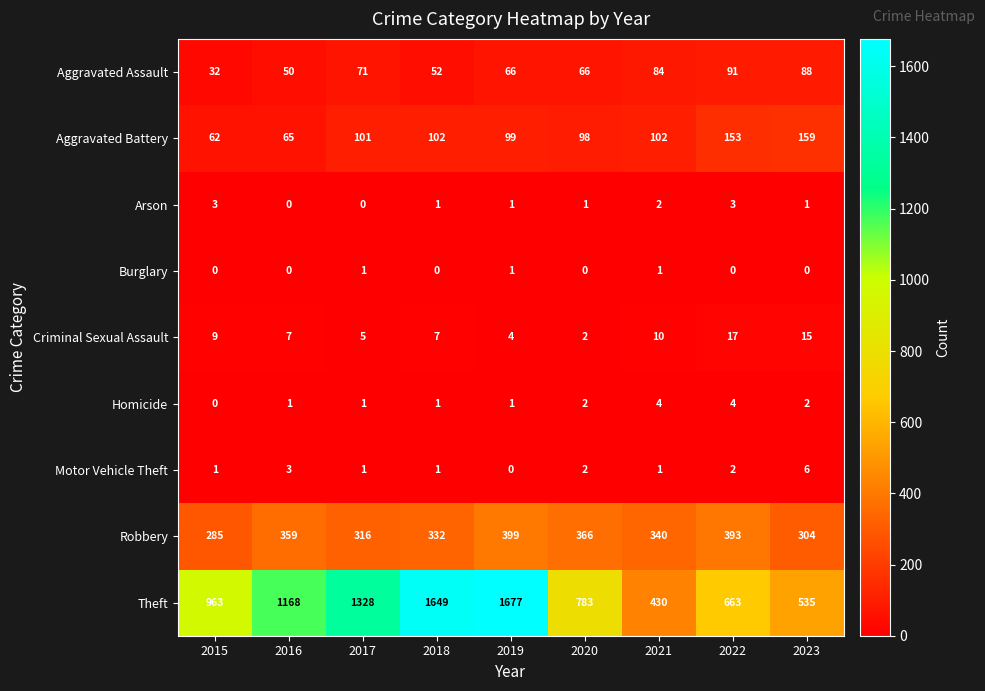

At how many categories does at least one series exceed 835?

5